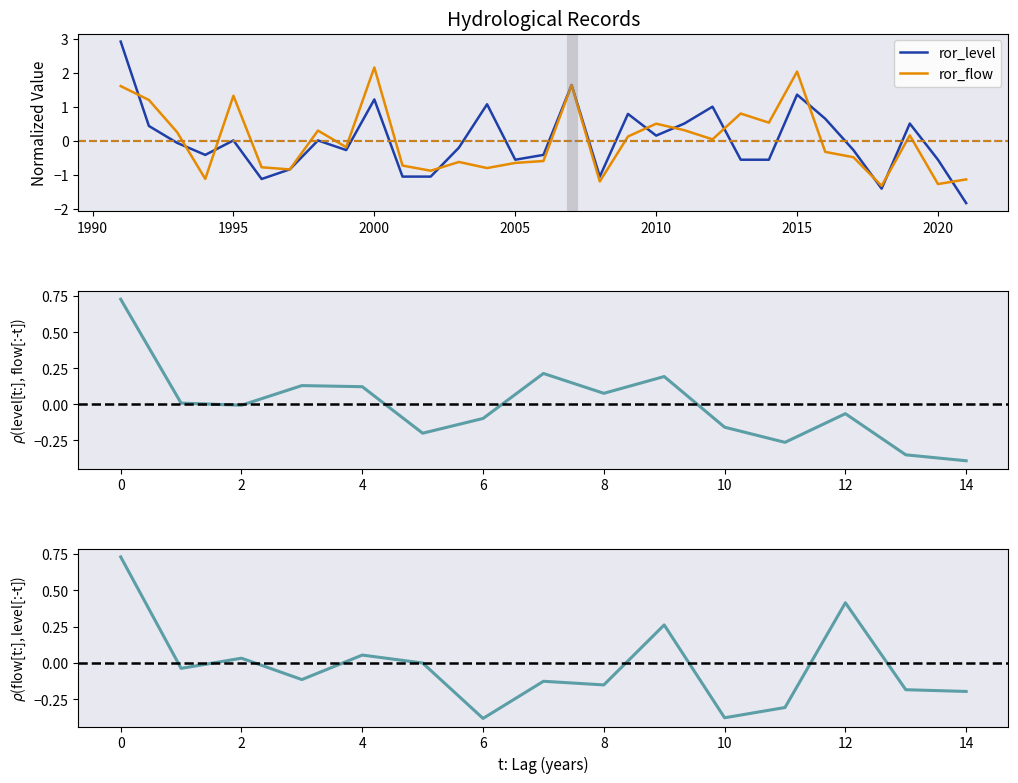

List the series in order of their overall mean, lowest first.

ror_flow, ror_level